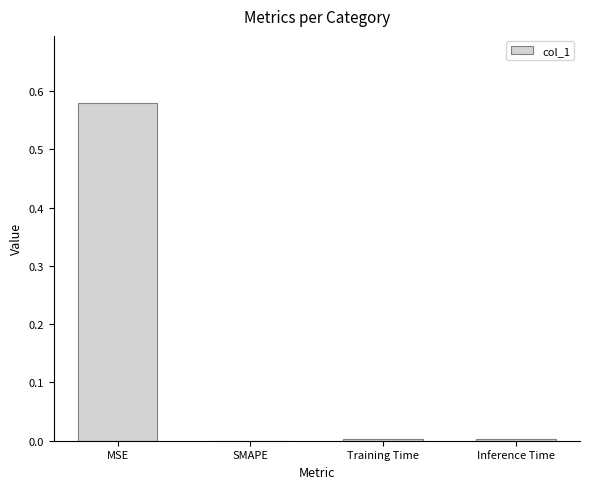

Is it true that the value at Inference Time is 0.0?

True